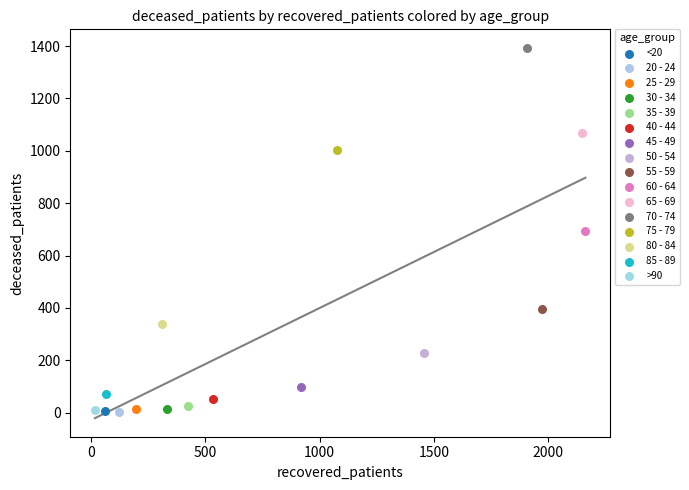

What are all the series names shown in the legend?

<20, 20 - 24, 25 - 29, 30 - 34, 35 - 39, 40 - 44, 45 - 49, 50 - 54, 55 - 59, 60 - 64, 65 - 69, 70 - 74, 75 - 79, 80 - 84, 85 - 89, >90